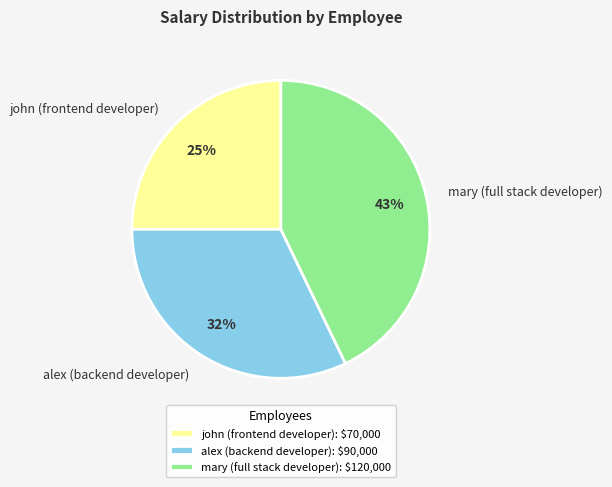

Which has a higher value, mary (full stack developer) or john (frontend developer)?

mary (full stack developer)